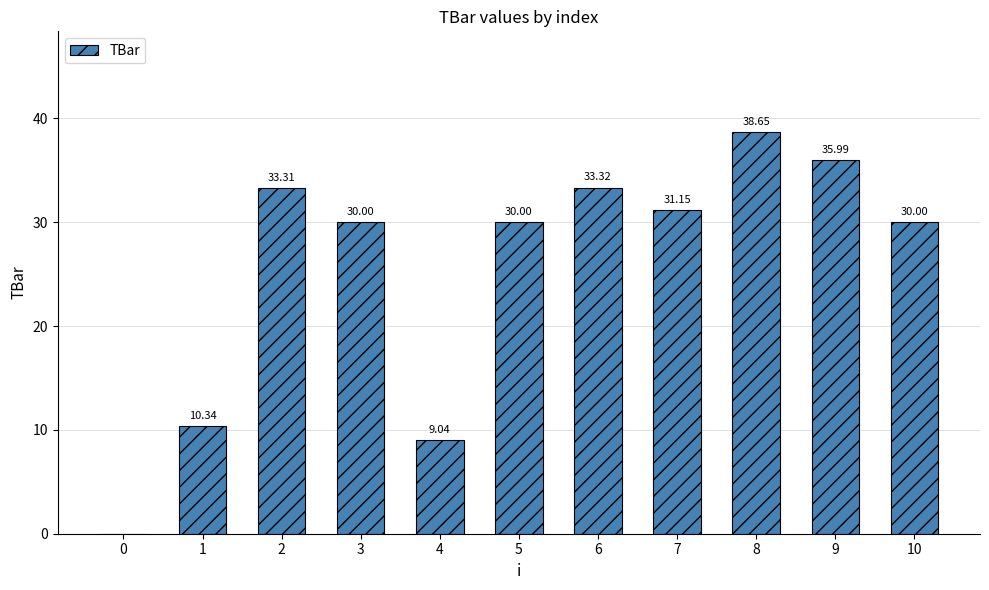

Is it true that the value at 10 is 30.0?

True